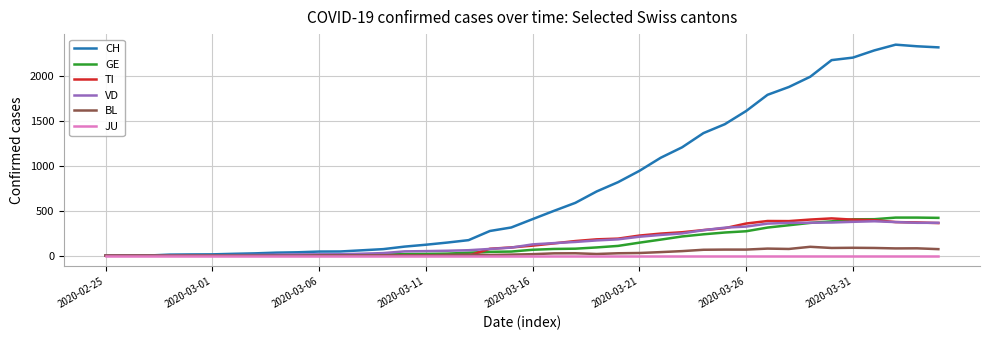

What is the highest value of the CH series?

2348